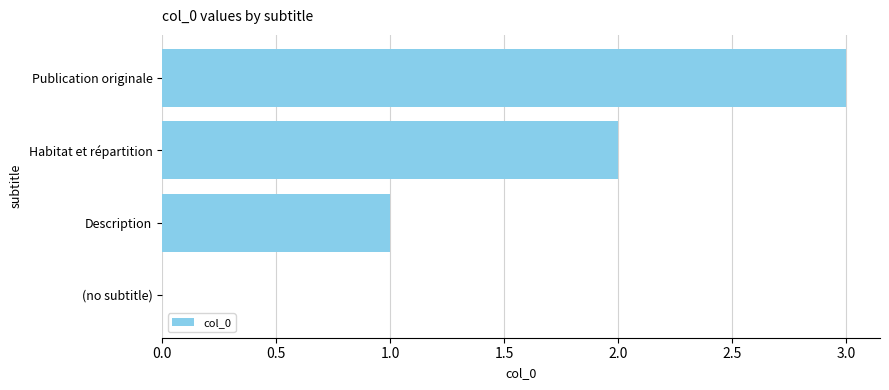

What is the change in value from Description to Publication originale?

+2